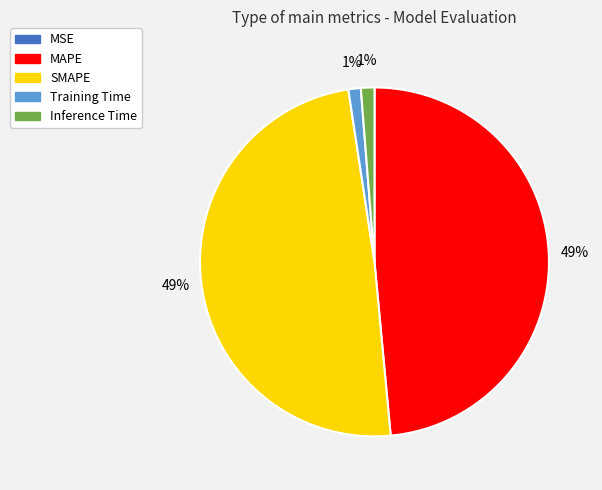

Is there any slice that represents more than half of the pie?

No